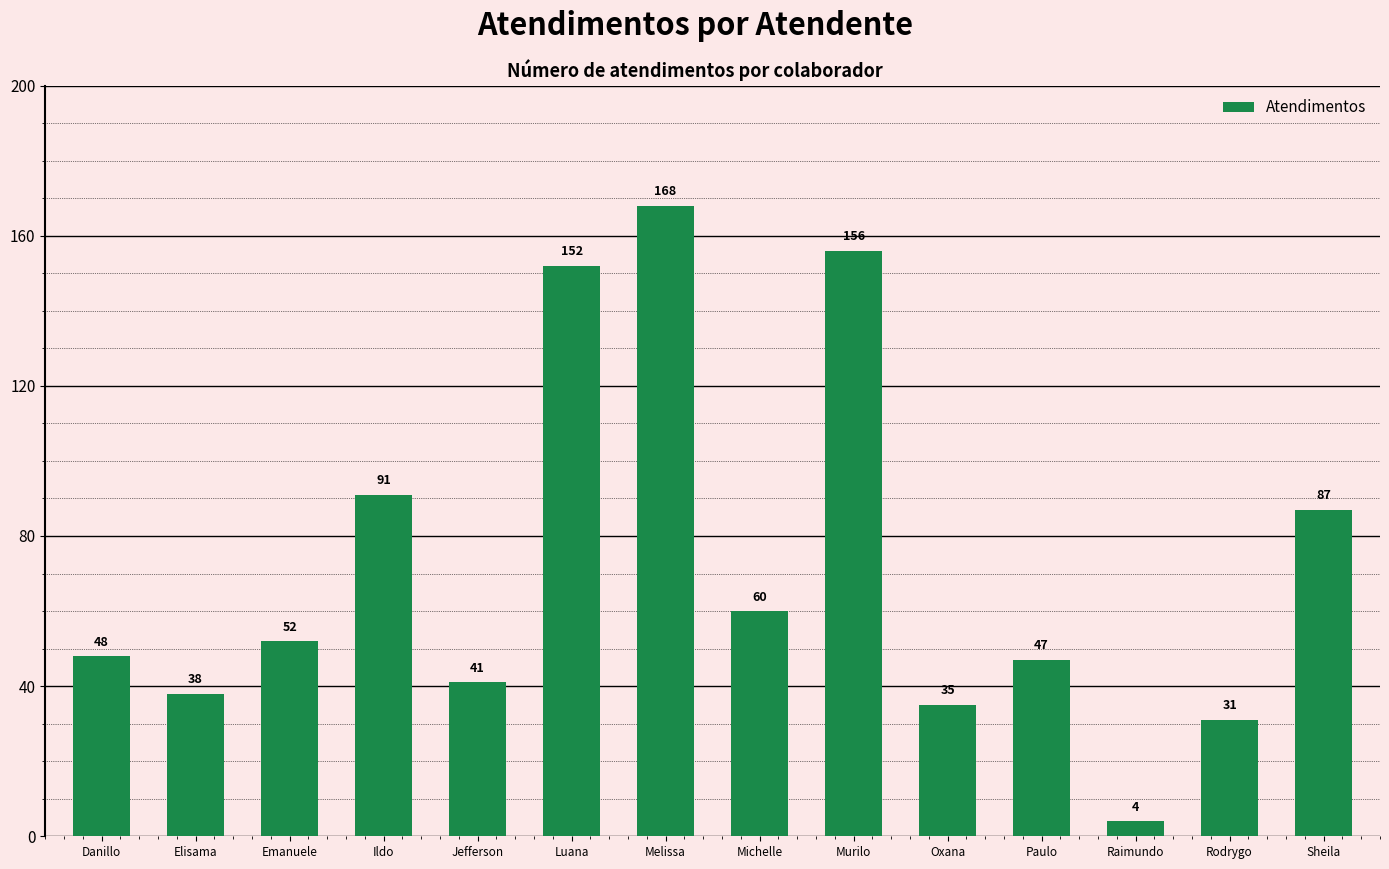

What is the sum of the values at Luana and Danillo?

200